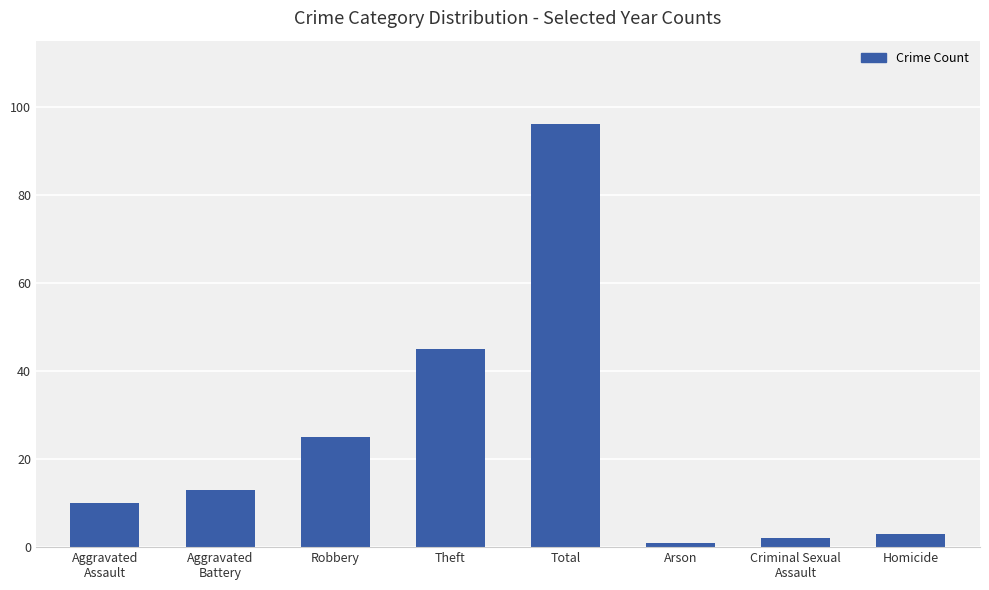

Reading left to right, list all the values displayed in this chart.

Aggravated
Assault=10	Aggravated
Battery=13	Robbery=25	Theft=45	Total=96	Arson=1	Criminal Sexual
Assault=2	Homicide=3